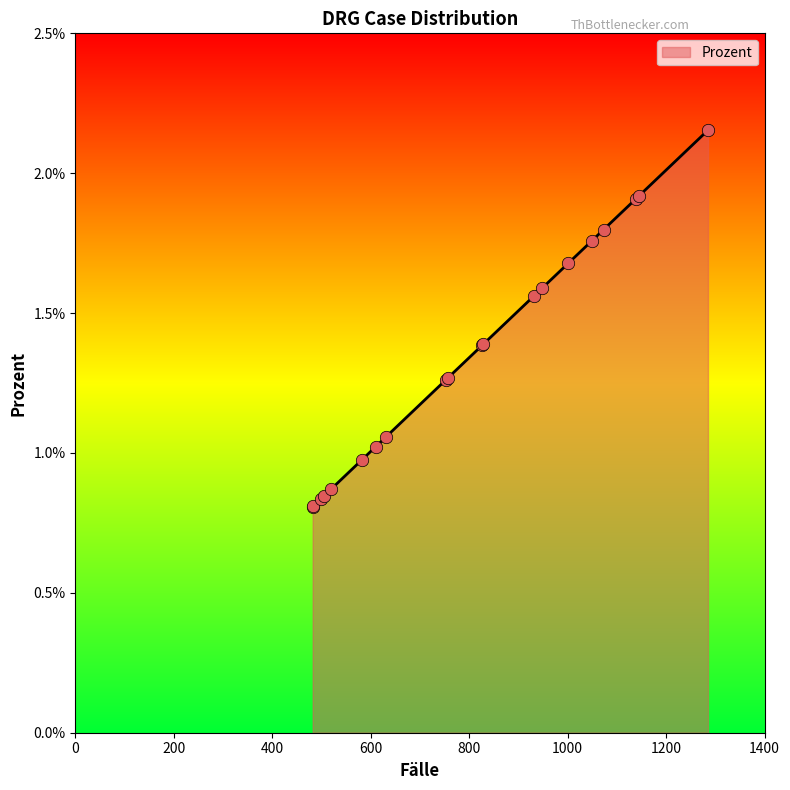

Between 482 and 1001, which is larger?

1001